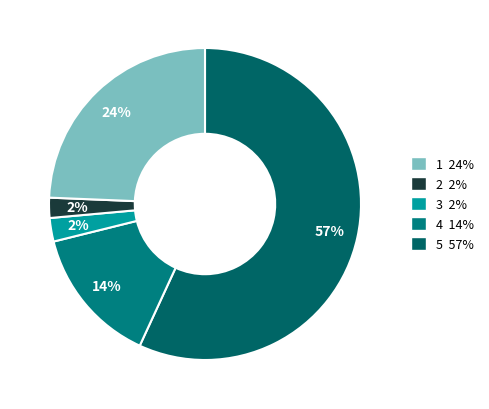

Which category has the biggest portion of the pie?

1 24%